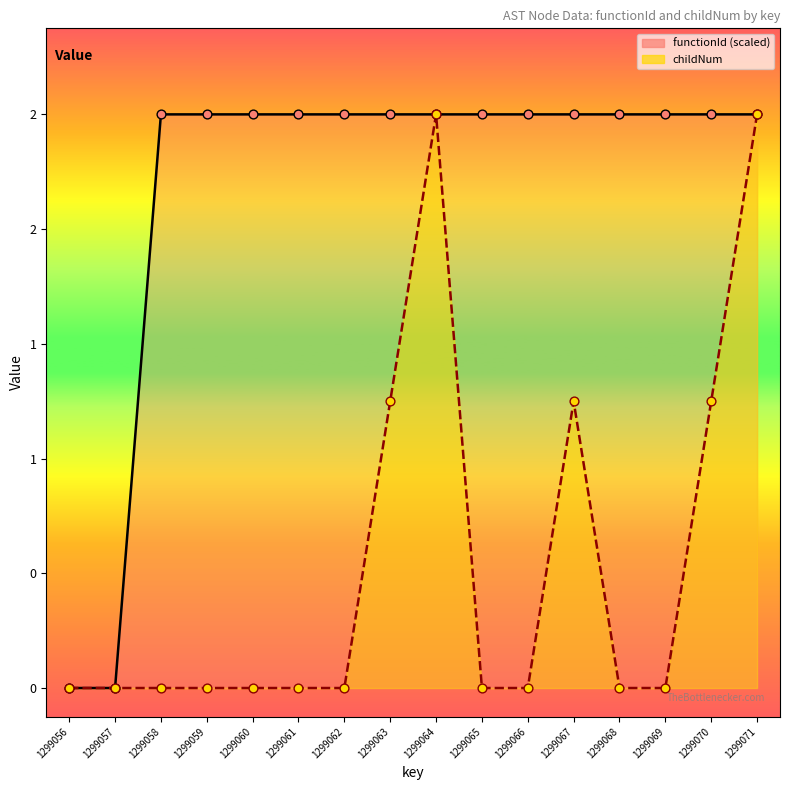

At which category is the sum across all series the highest?

1299064